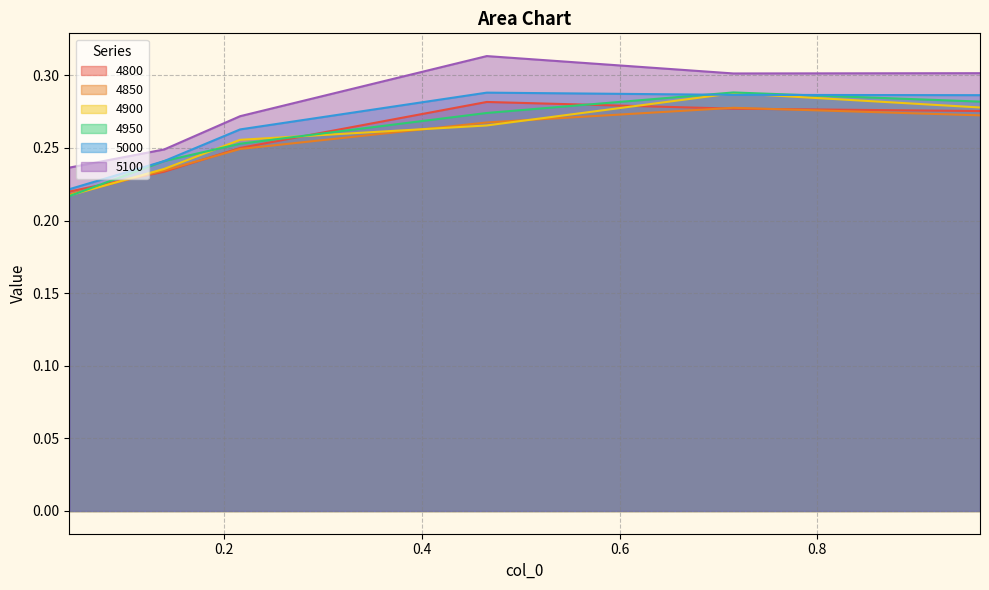

Does the chart have visible grid lines?

Yes